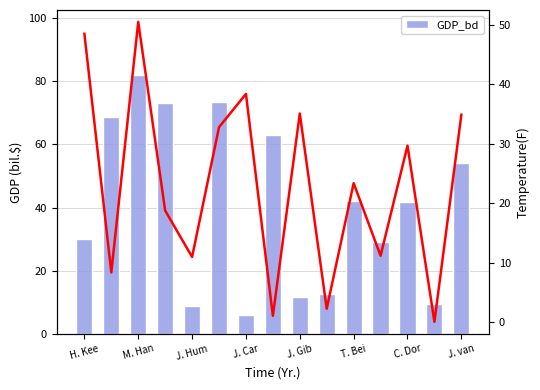

What is the approximate value of GDP_bd at 9?

12.6